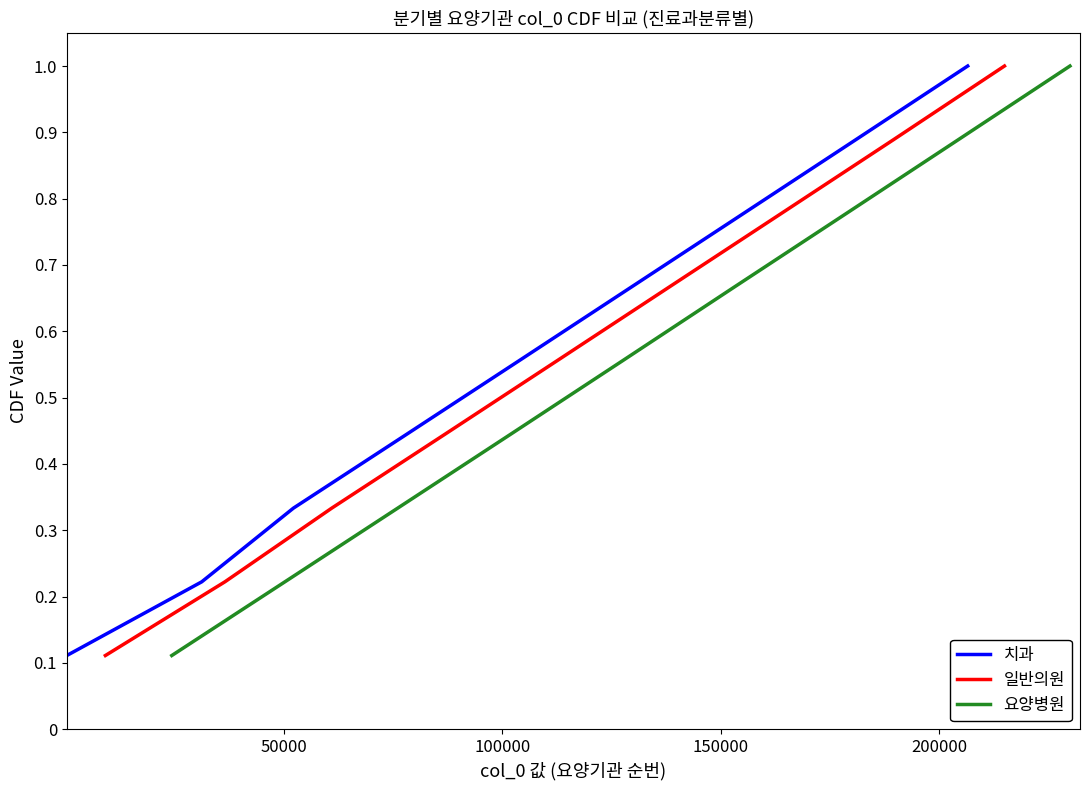

What is the highest value of the 치과 series?

1.0